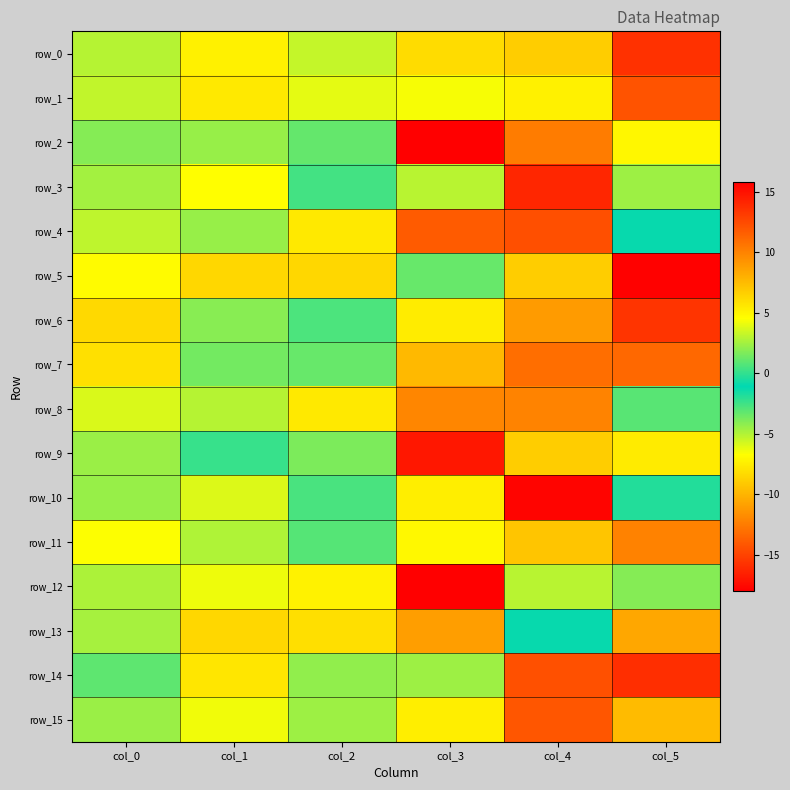

Which category has the highest value in the row_14 series?

col_5